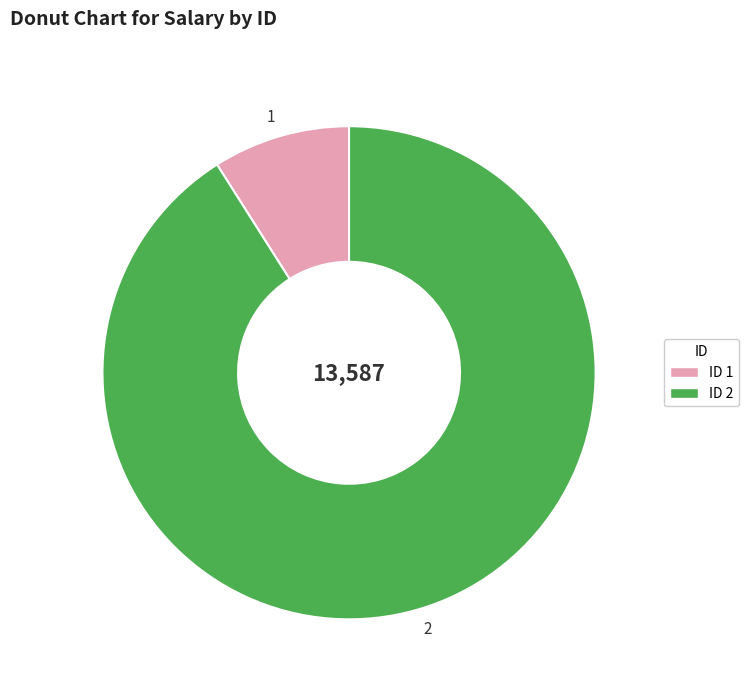

What is the largest slice in the pie chart?

2